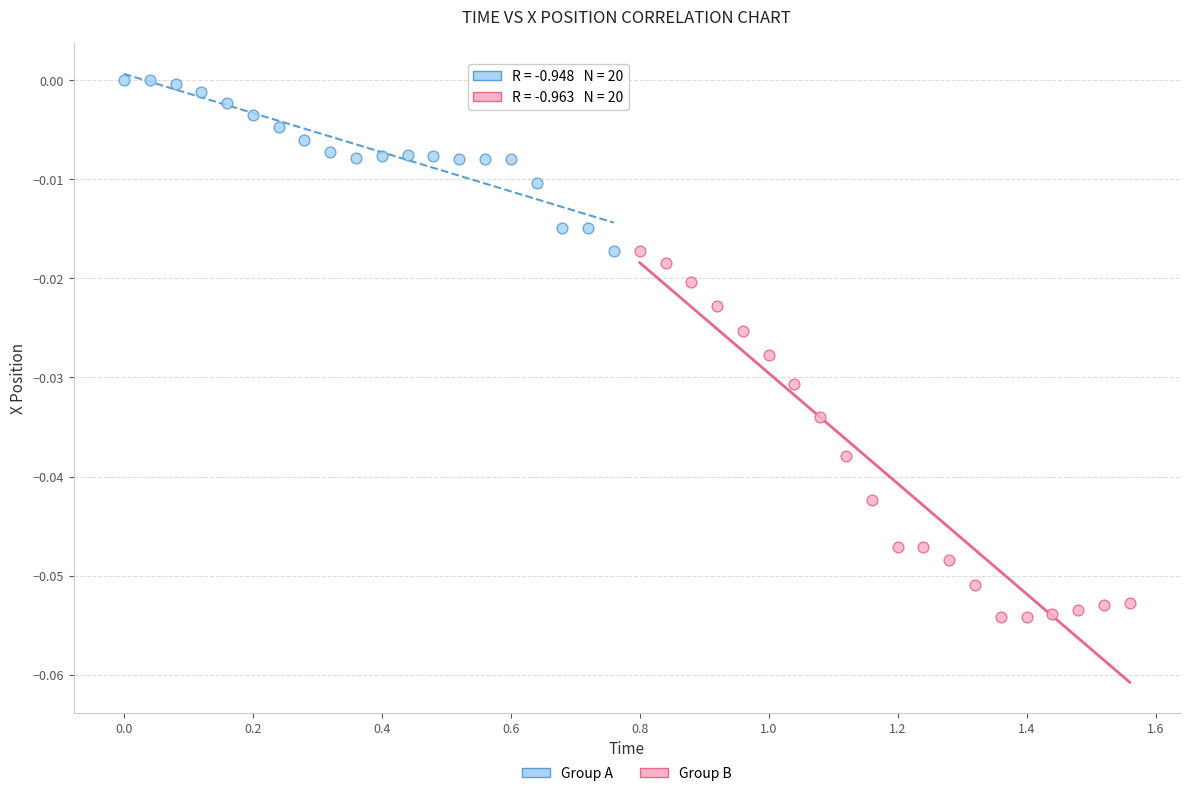

What are all the series names shown in the legend?

Group A, Group B